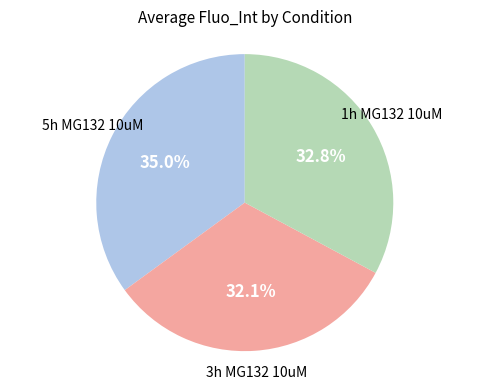

Does any single category account for the majority?

No